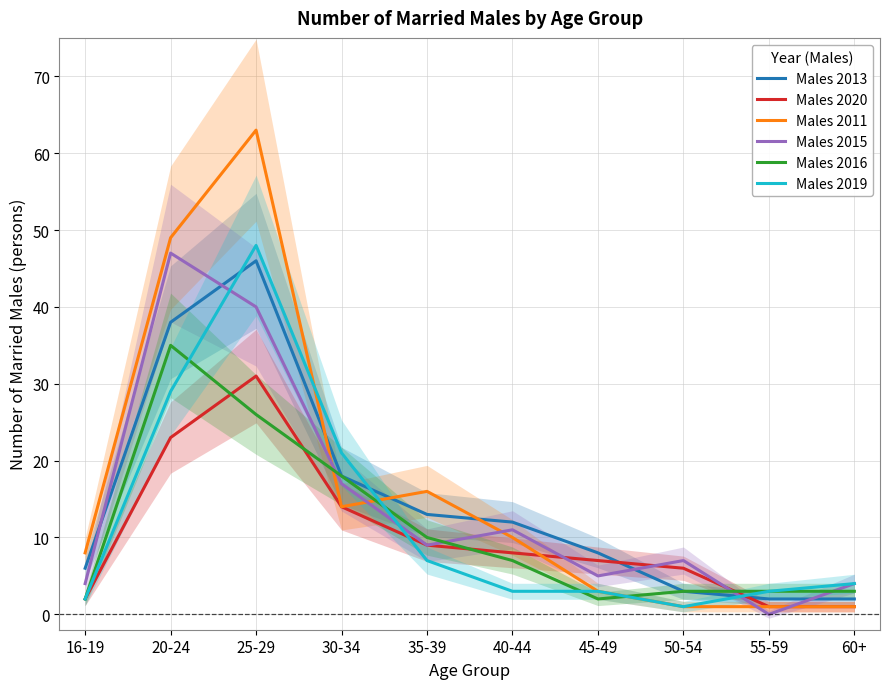

What is the approximate value of Males 2011 at 20-24?

49